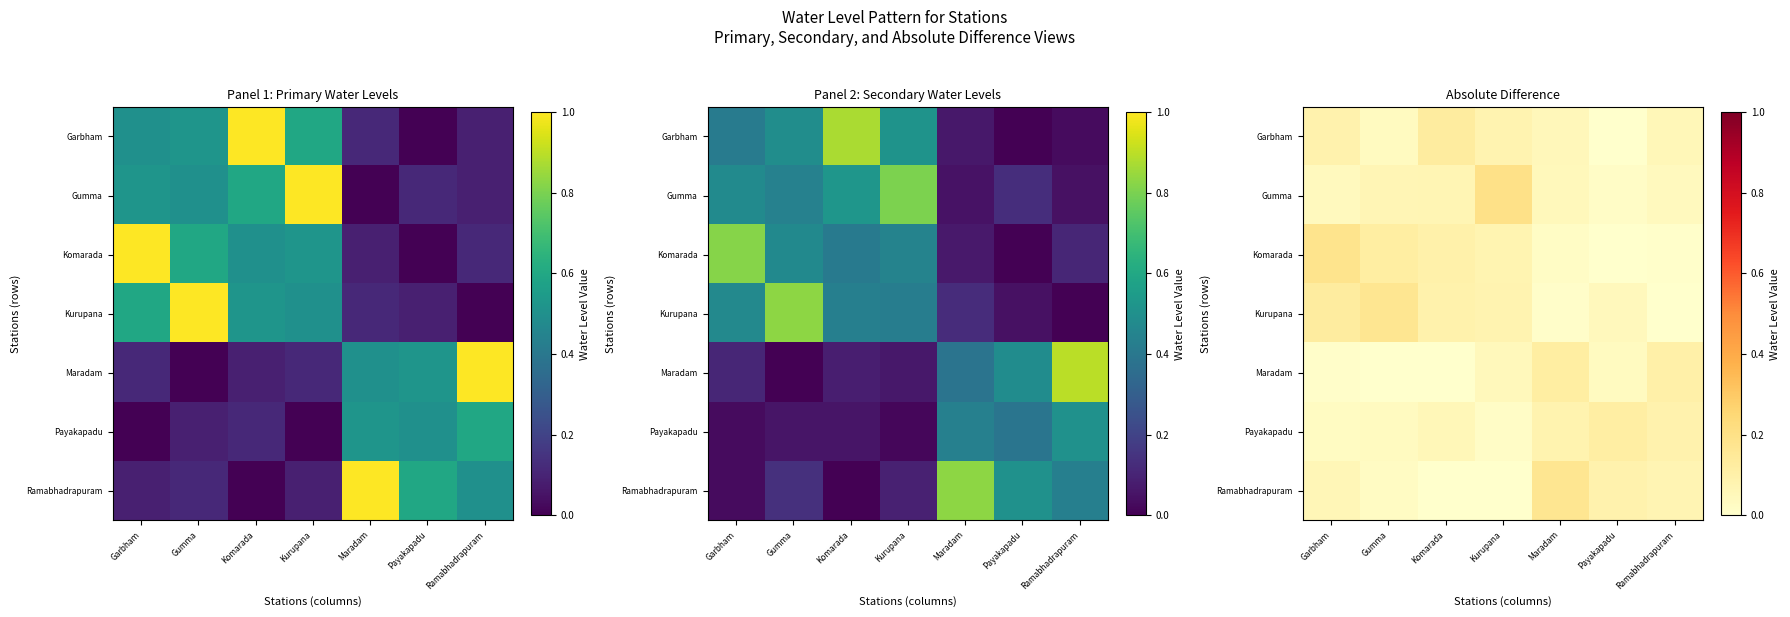

Count the number of categories in the chart.

7